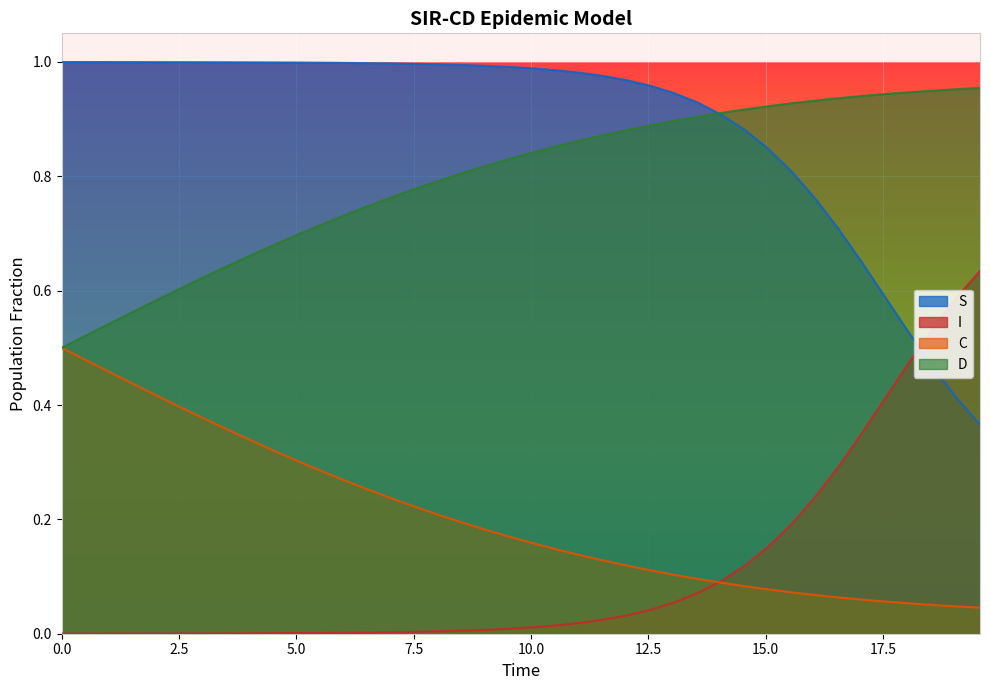

List the series in order of their peak value, highest first.

S, D, I, C